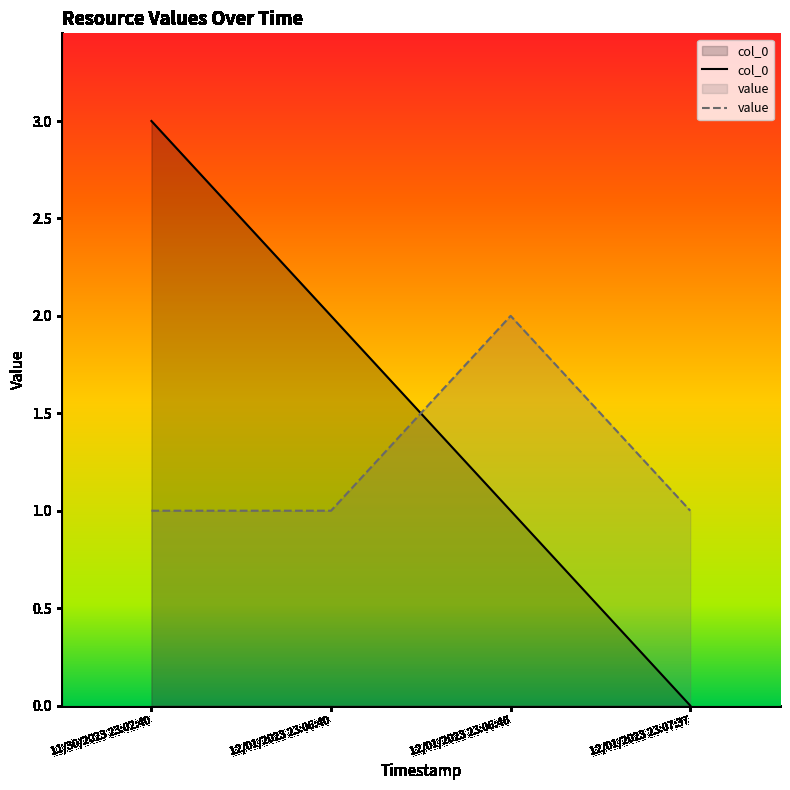

What are all the series names shown in the legend?

col_0, value